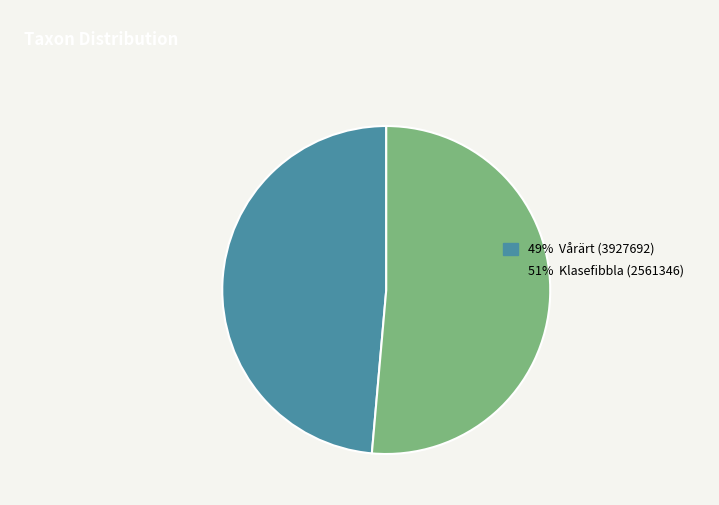

Is the sum of 51% Klasefibbla (2561346) and 49% Vårärt (3927692) greater than half?

Yes